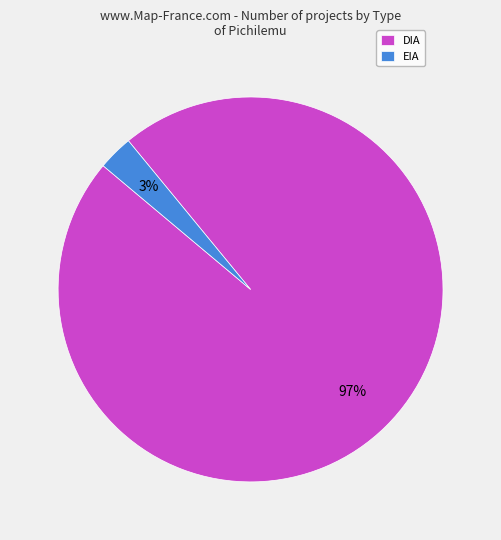

To the nearest percent, what is the combined percentage of EIA and DIA?

100%